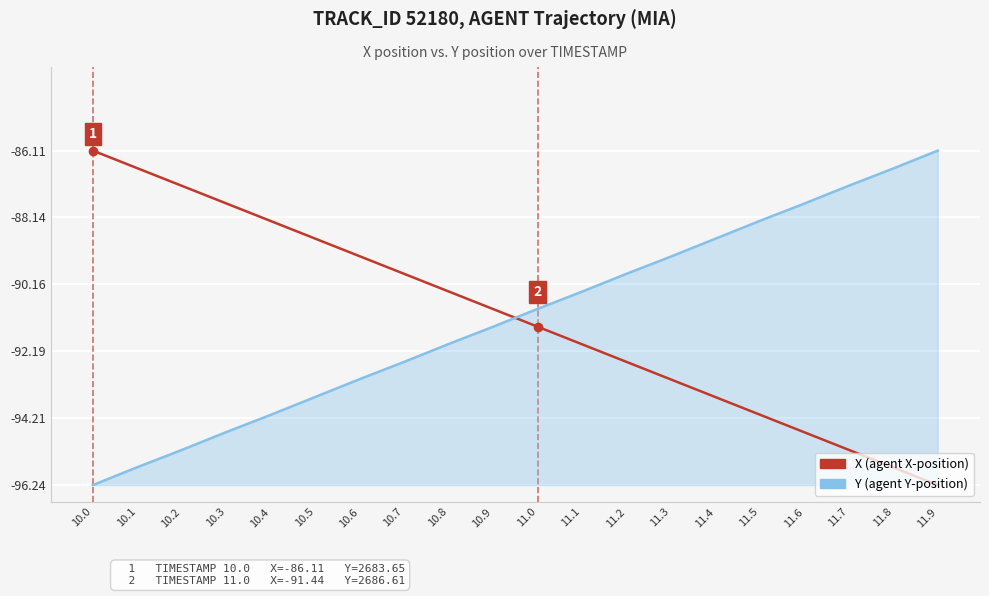

Is this an area chart (filled region under the line)?

Yes